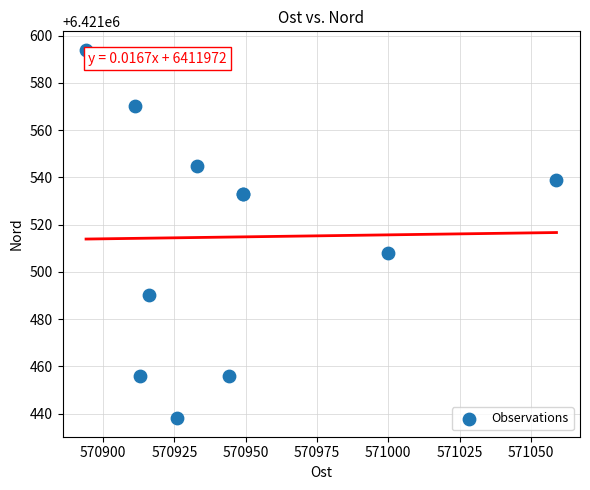

What Y value in the scatter plot is closest to 6421516?

6421508